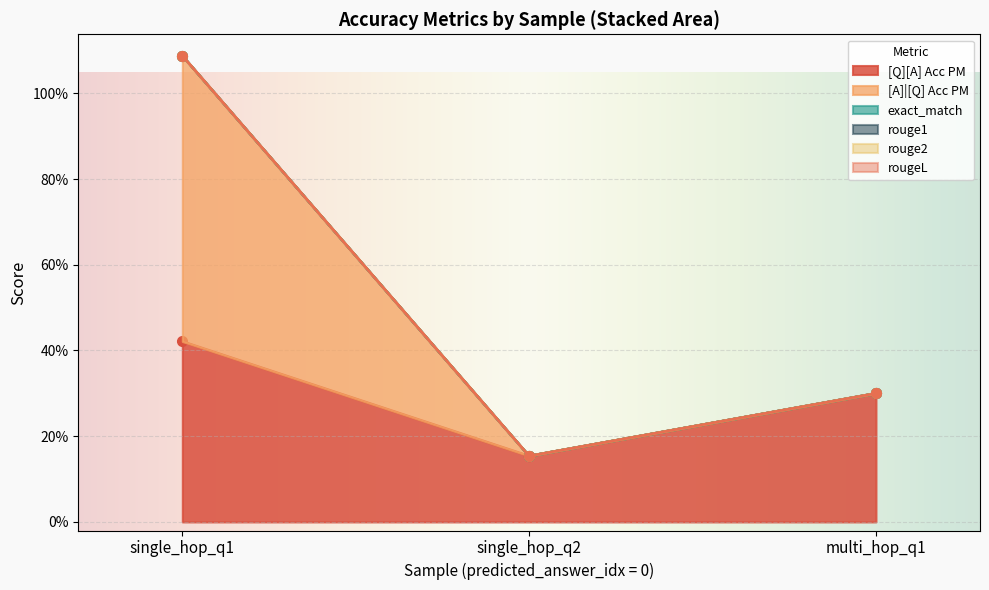

Which series has the largest total across all categories?

[Q][A] Acc PM